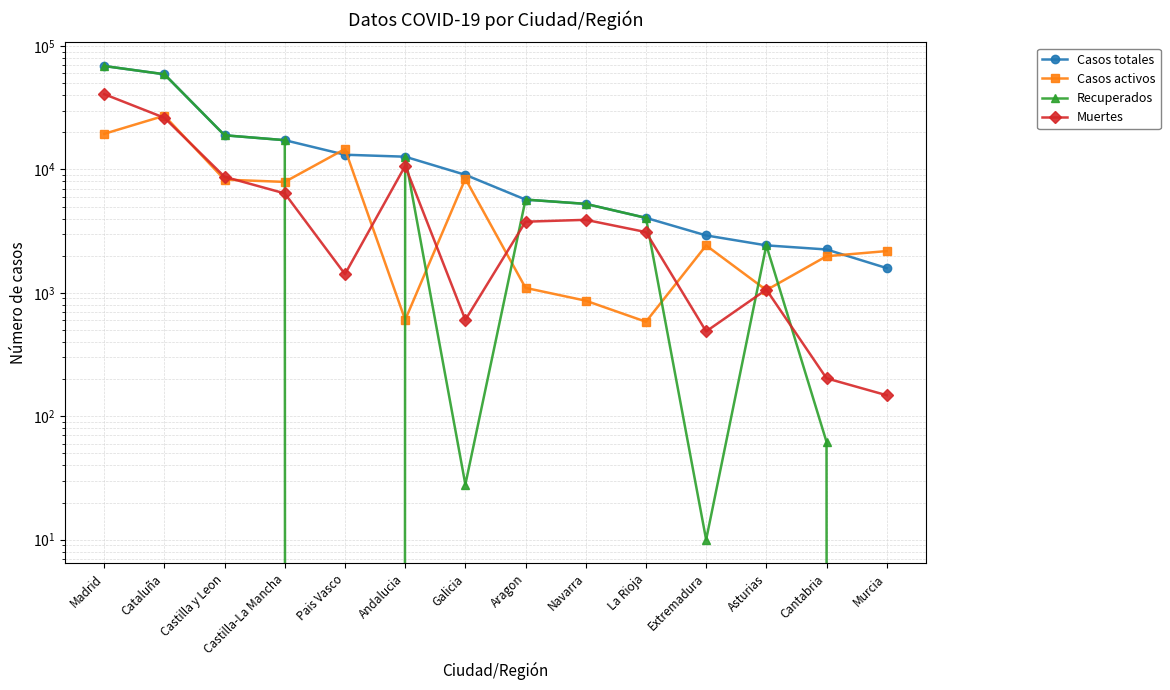

Between Aragon and Andalucia, which is larger?

Andalucia